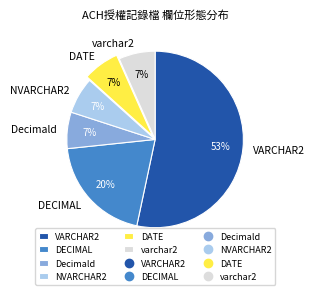

Approximately how many times larger is the value at DATE compared to DECIMAL?

0.3